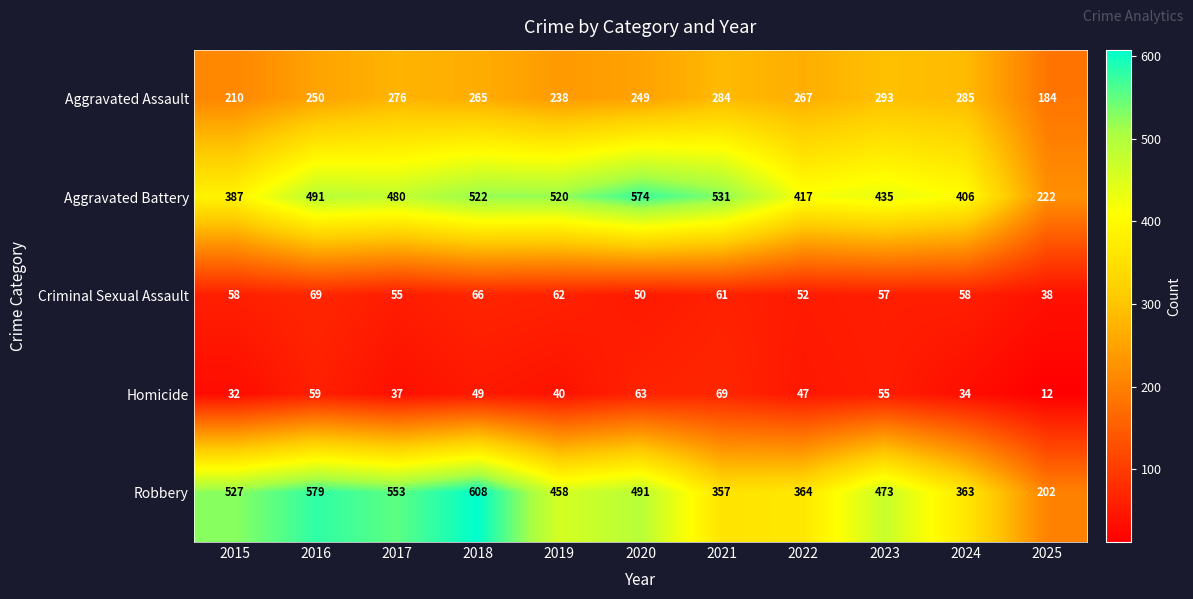

Which series has the largest total across all categories?

Aggravated Battery